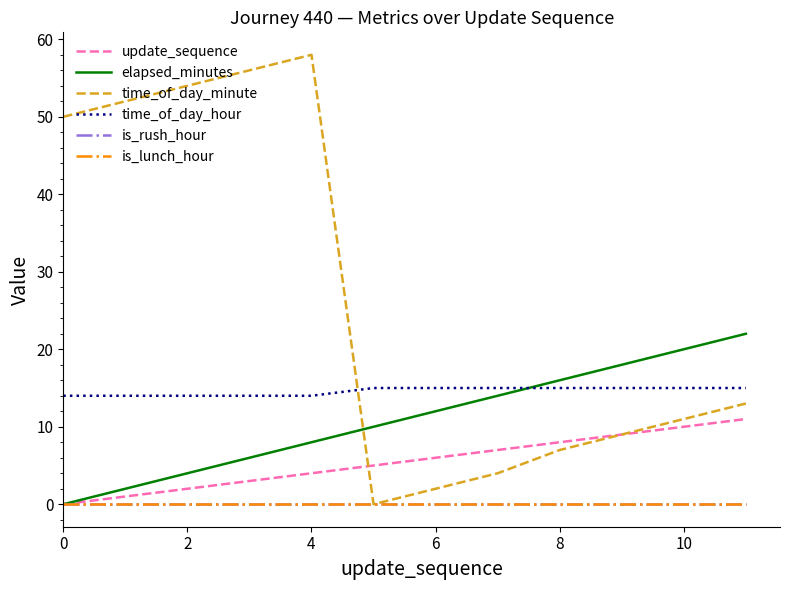

Does the chart display data point markers on the line(s)?

No